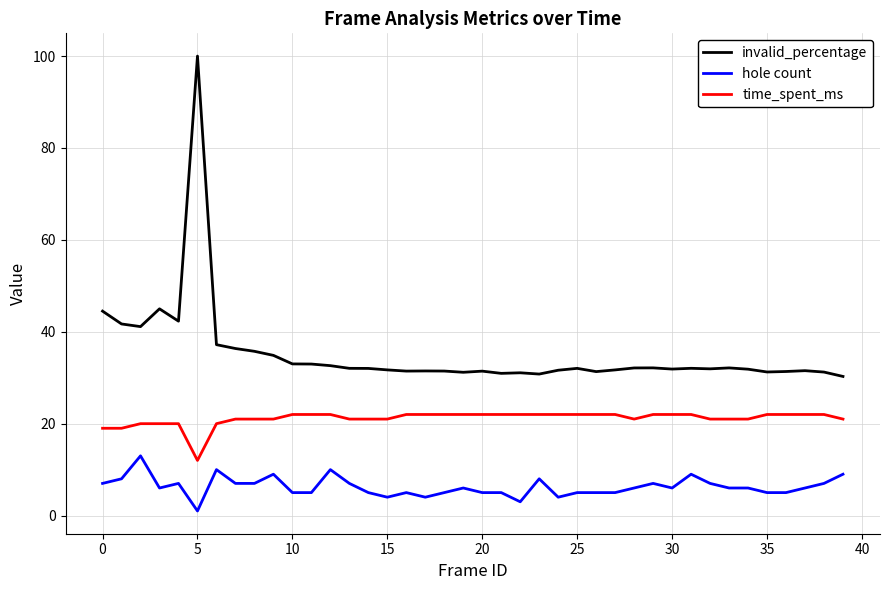

What is the maximum value for time_spent_ms?

22.0